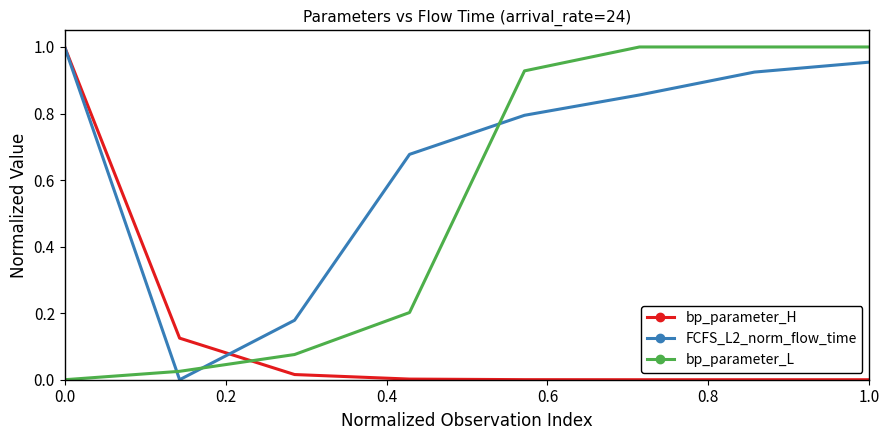

How many times do bp_parameter_H and bp_parameter_L cross each other?

1